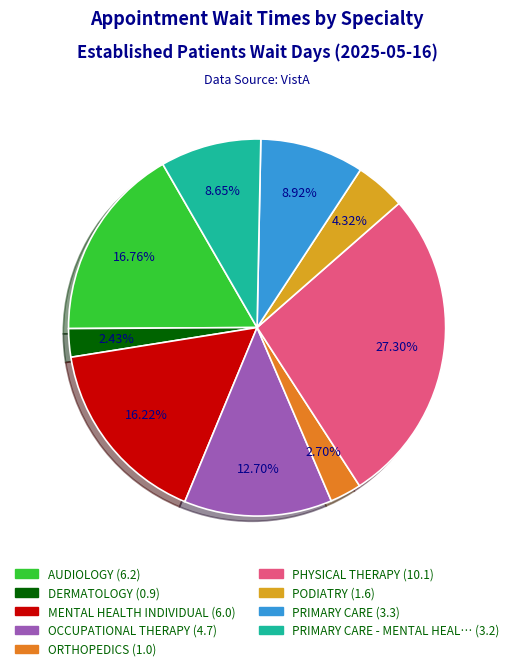

Is there a majority slice in this chart?

No